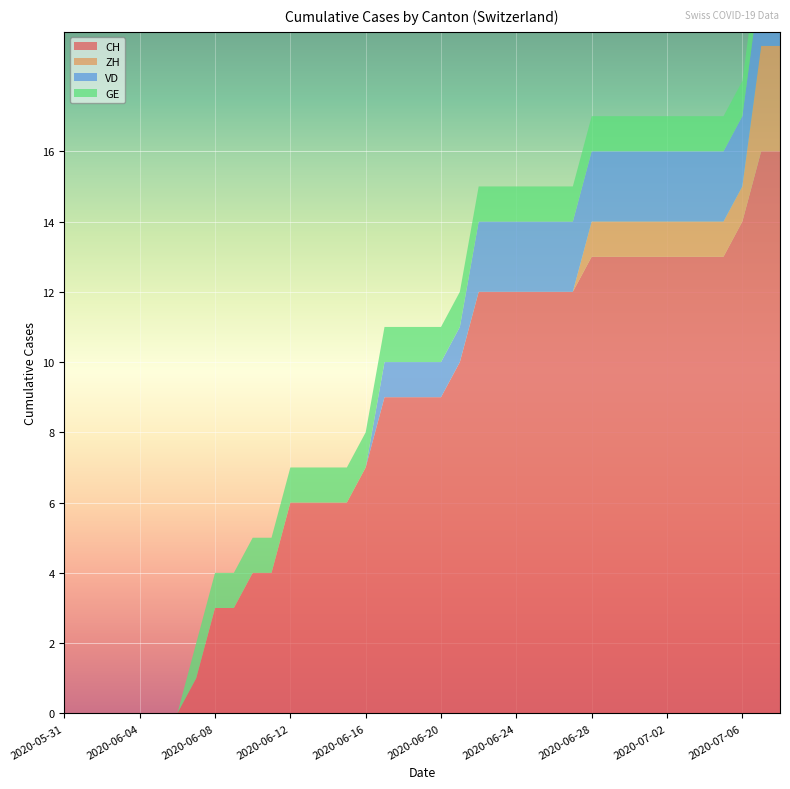

Reading right to left, what are all the values shown in this chart?

CH: 2020-07-08=16	2020-07-07=16	2020-07-06=14	2020-07-05=13	2020-07-04=13	2020-07-03=13	2020-07-02=13	2020-07-01=13	2020-06-30=13	2020-06-29=13	2020-06-28=13	2020-06-27=12	2020-06-26=12	2020-06-25=12	2020-06-24=12	2020-06-23=12	2020-06-22=12	2020-06-21=10	2020-06-20=9	2020-06-19=9	2020-06-18=9	2020-06-17=9	2020-06-16=7	2020-06-15=6	2020-06-14=6	2020-06-13=6	2020-06-12=6	2020-06-11=4	2020-06-10=4	2020-06-09=3	2020-06-08=3	2020-06-07=1	2020-06-06=0	2020-06-05=0	2020-06-04=0	2020-06-03=0	2020-06-02=0	2020-06-01=0	2020-05-31=0
ZH: 2020-07-08=3	2020-07-07=3	2020-07-06=1	2020-07-05=1	2020-07-04=1	2020-07-03=1	2020-07-02=1	2020-07-01=1	2020-06-30=1	2020-06-29=1	2020-06-28=1	2020-06-27=0	2020-06-26=0	2020-06-25=0	2020-06-24=0	2020-06-23=0	2020-06-22=0	2020-06-21=0	2020-06-20=0	2020-06-19=0	2020-06-18=0	2020-06-17=0	2020-06-16=0	2020-06-15=0	2020-06-14=0	2020-06-13=0	2020-06-12=0	2020-06-11=0	2020-06-10=0	2020-06-09=0	2020-06-08=0	2020-06-07=0	2020-06-06=0	2020-06-05=0	2020-06-04=0	2020-06-03=0	2020-06-02=0	2020-06-01=0	2020-05-31=0
VD: 2020-07-08=2	2020-07-07=2	2020-07-06=2	2020-07-05=2	2020-07-04=2	2020-07-03=2	2020-07-02=2	2020-07-01=2	2020-06-30=2	2020-06-29=2	2020-06-28=2	2020-06-27=2	2020-06-26=2	2020-06-25=2	2020-06-24=2	2020-06-23=2	2020-06-22=2	2020-06-21=1	2020-06-20=1	2020-06-19=1	2020-06-18=1	2020-06-17=1	2020-06-16=0	2020-06-15=0	2020-06-14=0	2020-06-13=0	2020-06-12=0	2020-06-11=0	2020-06-10=0	2020-06-09=0	2020-06-08=0	2020-06-07=0	2020-06-06=0	2020-06-05=0	2020-06-04=0	2020-06-03=0	2020-06-02=0	2020-06-01=0	2020-05-31=0
GE: 2020-07-08=1	2020-07-07=1	2020-07-06=1	2020-07-05=1	2020-07-04=1	2020-07-03=1	2020-07-02=1	2020-07-01=1	2020-06-30=1	2020-06-29=1	2020-06-28=1	2020-06-27=1	2020-06-26=1	2020-06-25=1	2020-06-24=1	2020-06-23=1	2020-06-22=1	2020-06-21=1	2020-06-20=1	2020-06-19=1	2020-06-18=1	2020-06-17=1	2020-06-16=1	2020-06-15=1	2020-06-14=1	2020-06-13=1	2020-06-12=1	2020-06-11=1	2020-06-10=1	2020-06-09=1	2020-06-08=1	2020-06-07=1	2020-06-06=0	2020-06-05=0	2020-06-04=0	2020-06-03=0	2020-06-02=0	2020-06-01=0	2020-05-31=0